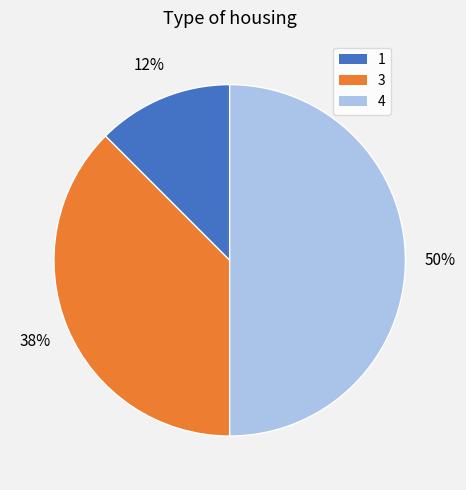

Is it true that 3 is 38% of the pie?

True